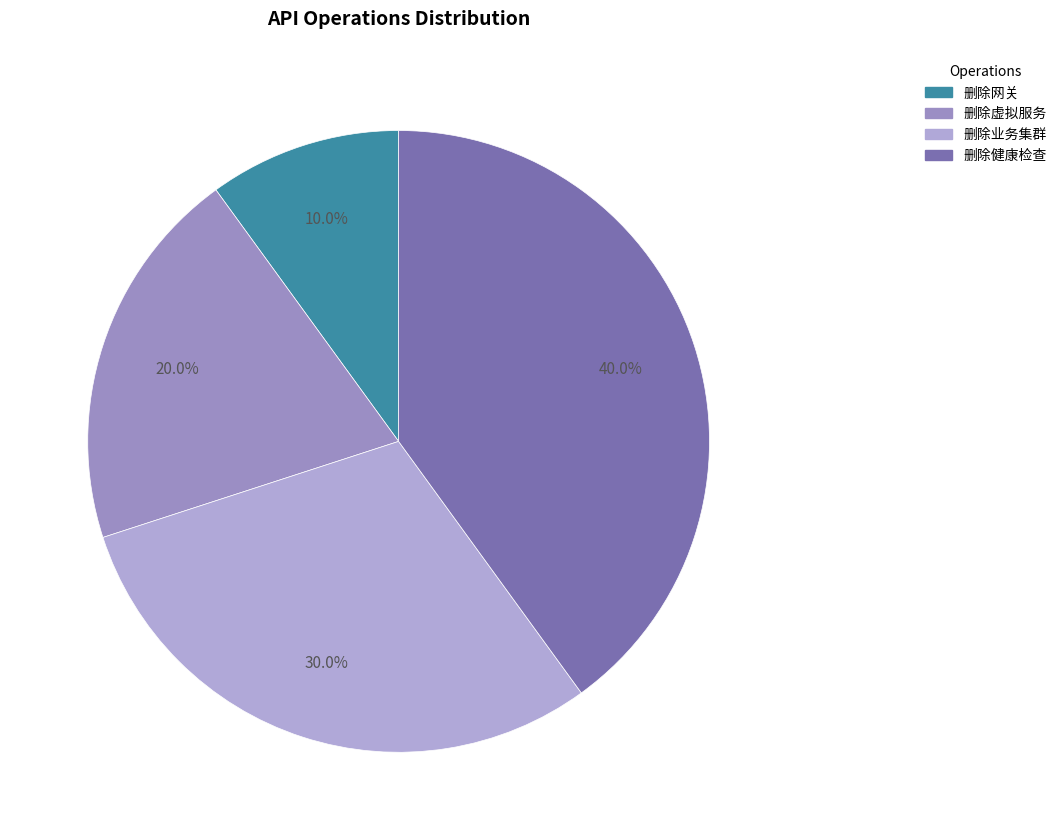

How much of the chart is everything except 删除业务集群?

70.0%